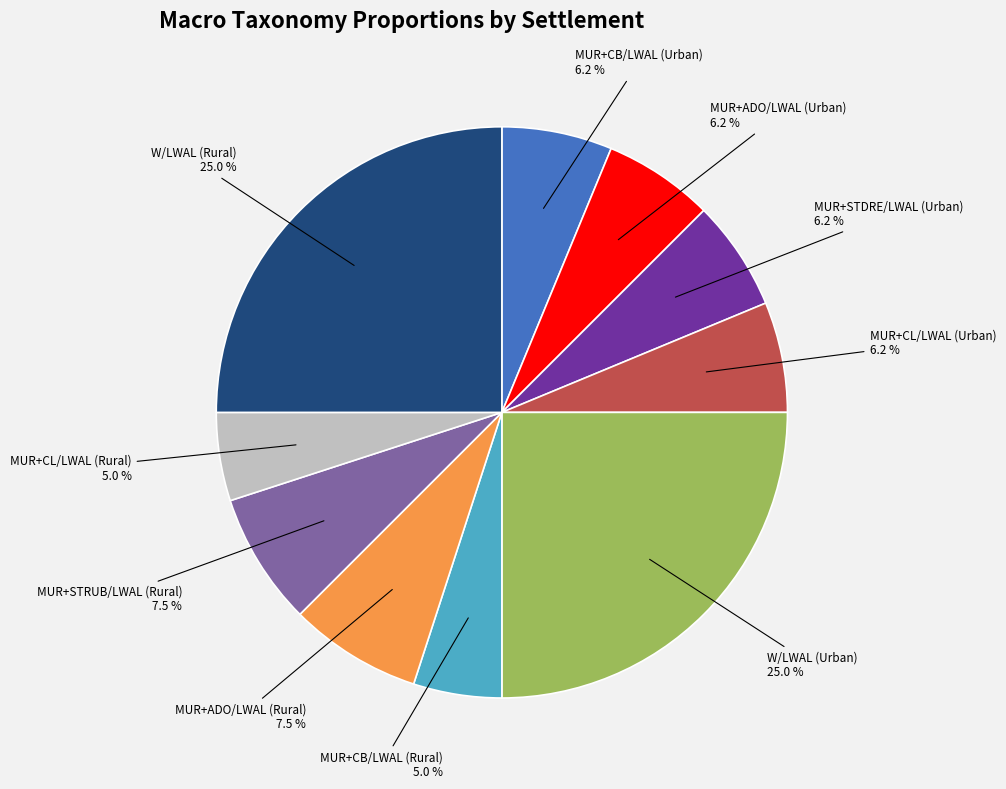

Is there a majority slice in this chart?

No